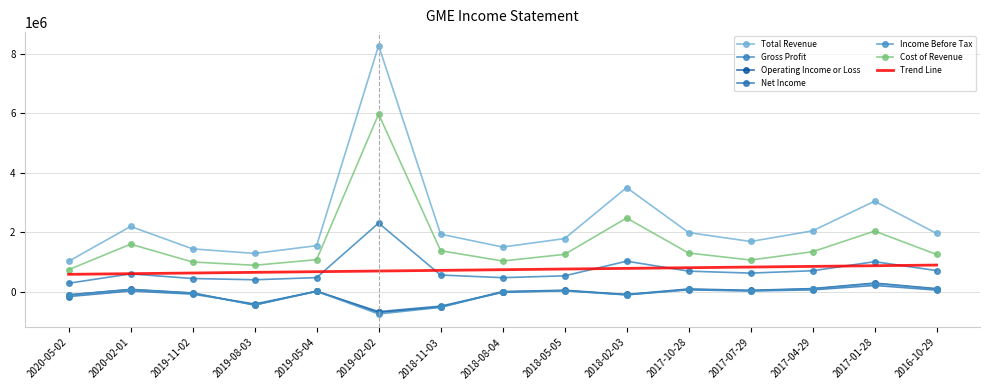

What is the total value across all series at 2017-01-28?

6858900